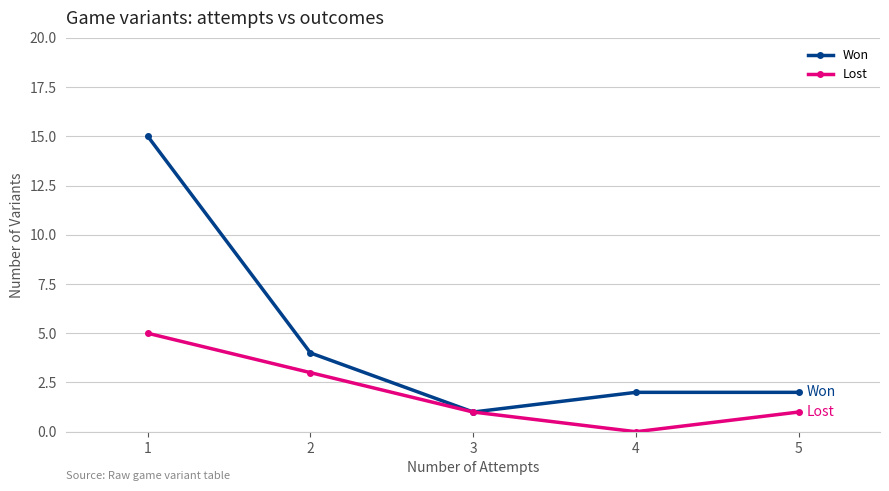

Which series changed the most between 3 and 5?

Won